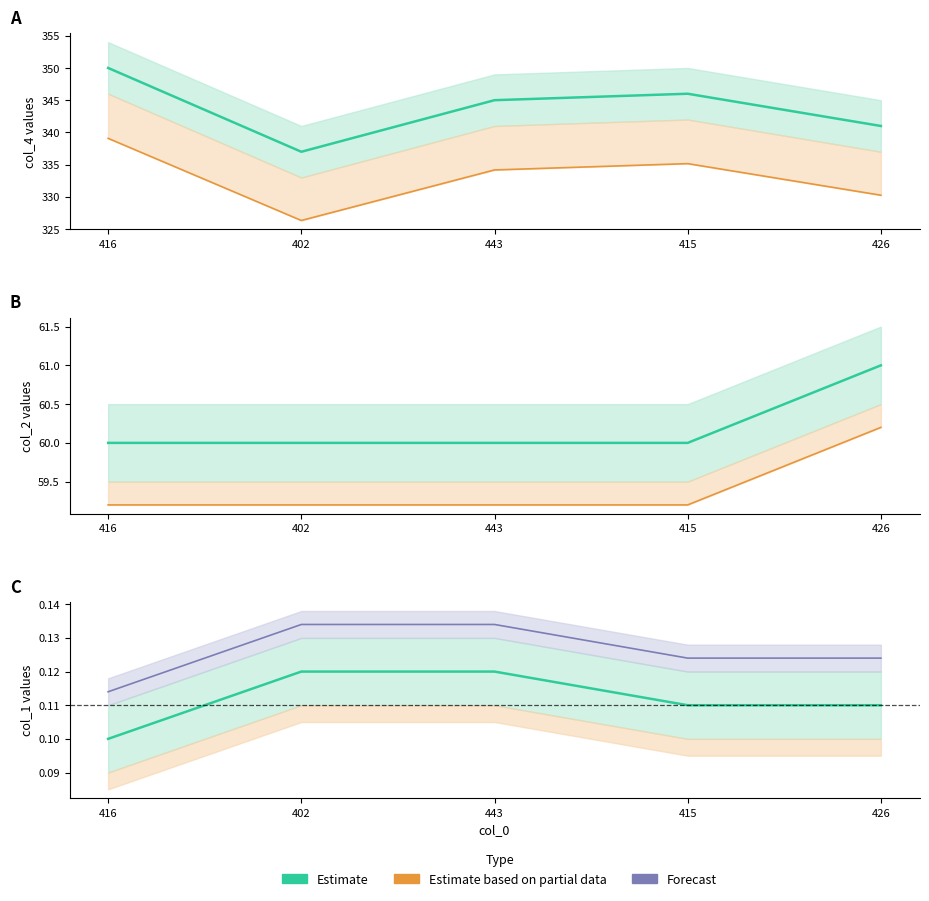

What is the total value across all series at 426?

792.7